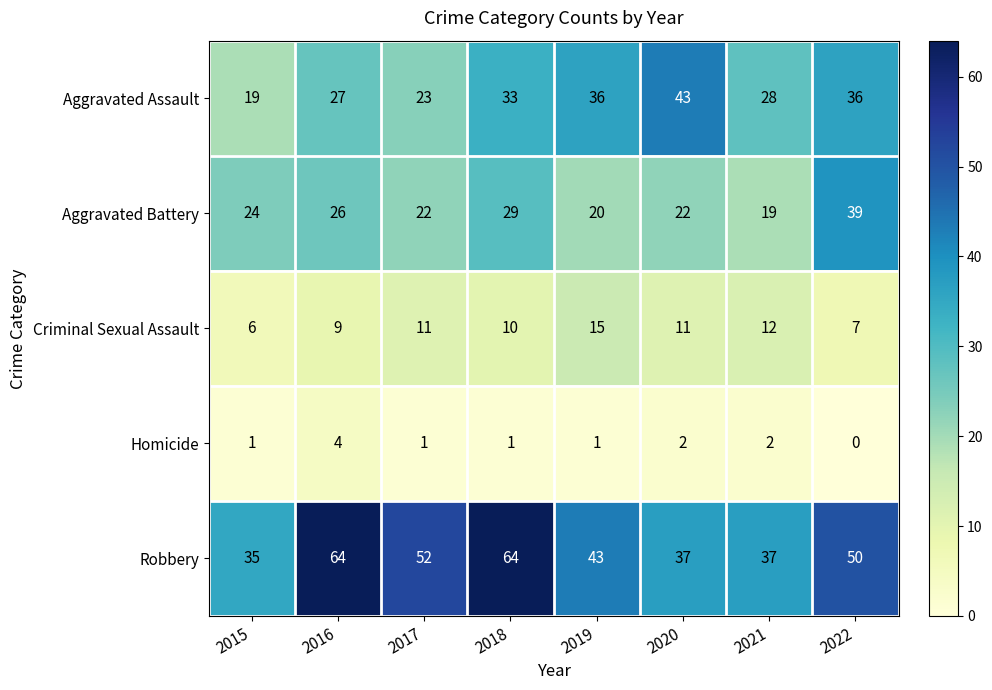

Which series changed the most between 2016 and 2022?

Robbery